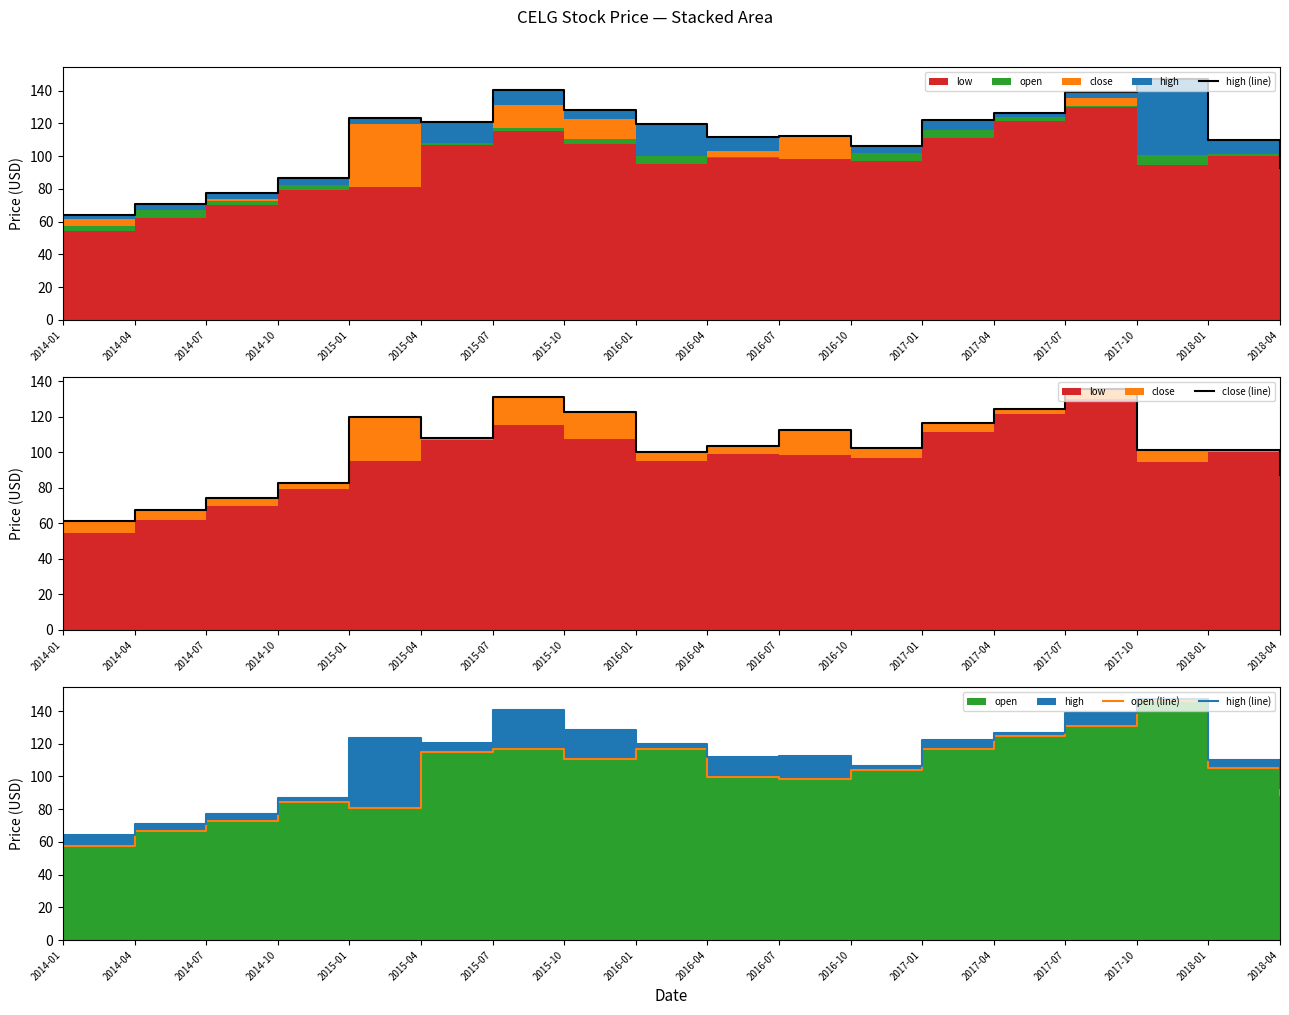

What is the average value of the close (line) series?

102.8